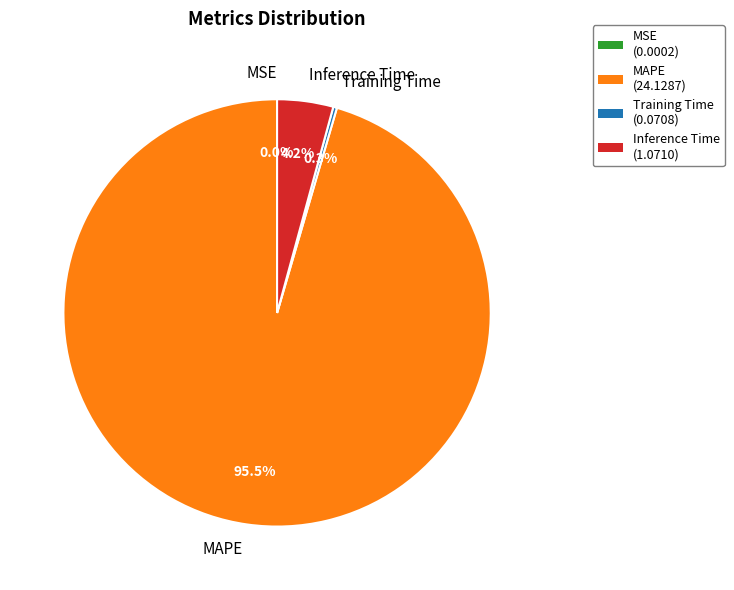

Which category accounts for the majority?

MAPE